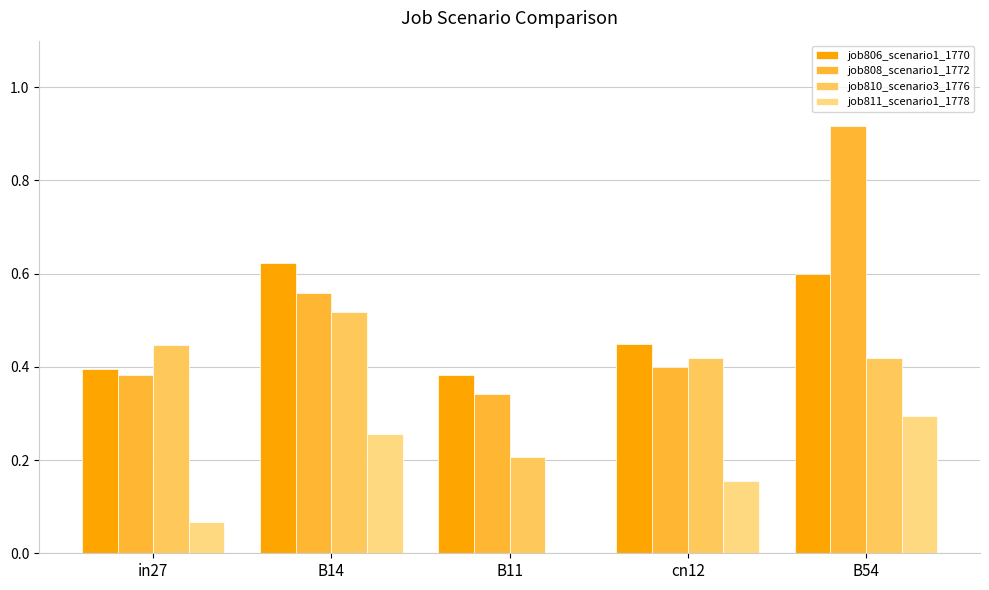

How many job808_scenario1_1772 values are between 0 and 1?

5